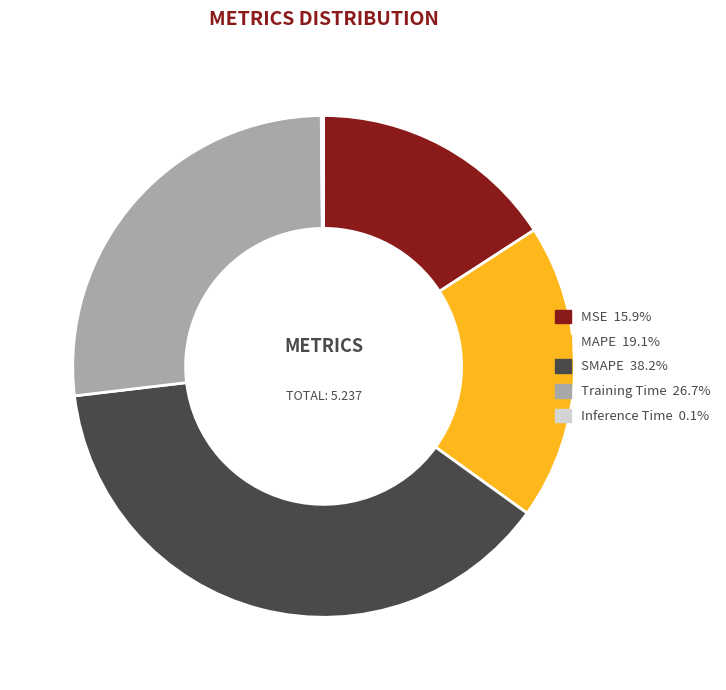

Which has a higher value, Training Time or MAPE?

Training Time